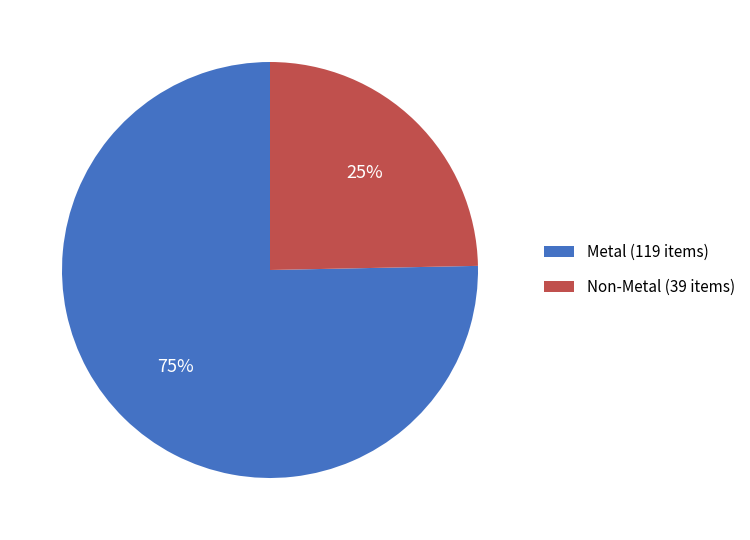

Rank the categories by value from highest to lowest.

Metal (119 items), Non-Metal (39 items)